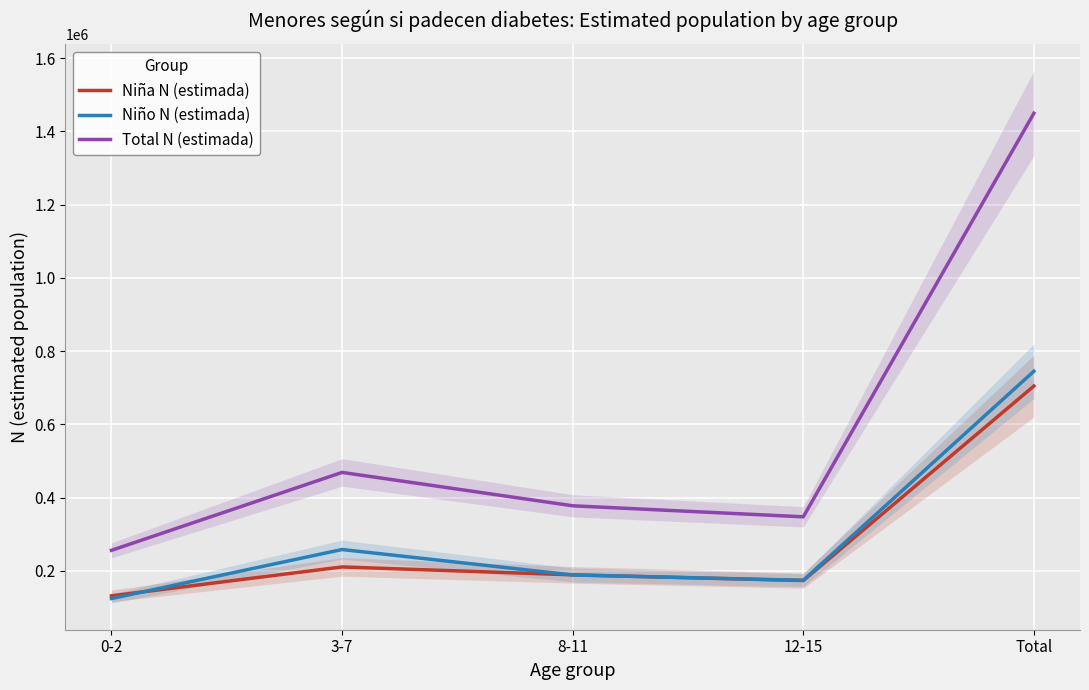

What is the approximate value of Total N (estimada) at 3-7, to the nearest 10?

468580